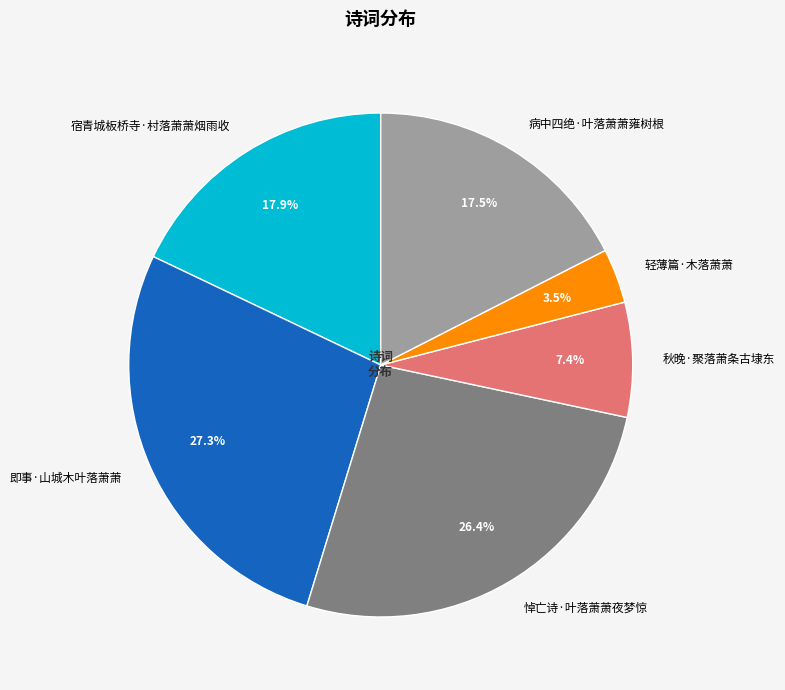

Is there any slice that represents more than half of the pie?

No